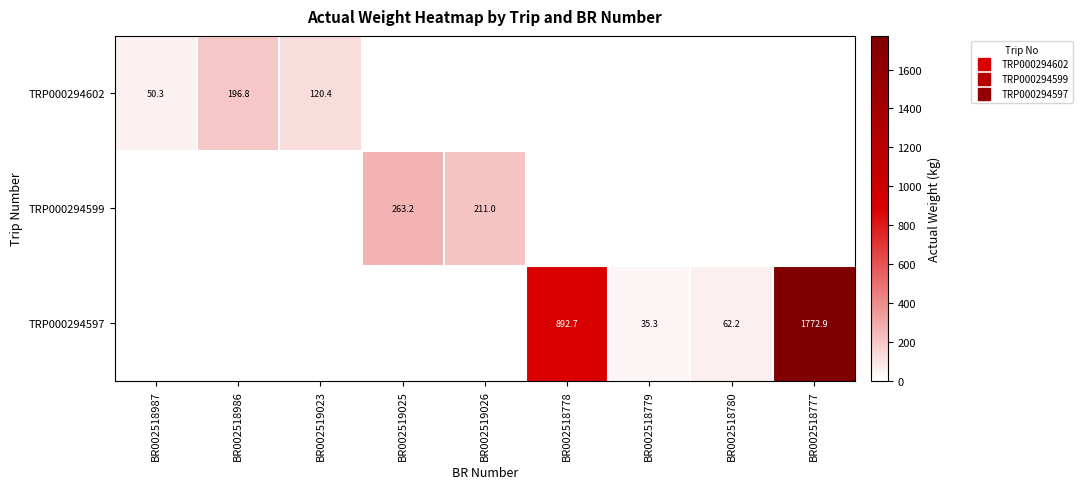

Count the number of data series in this chart.

3